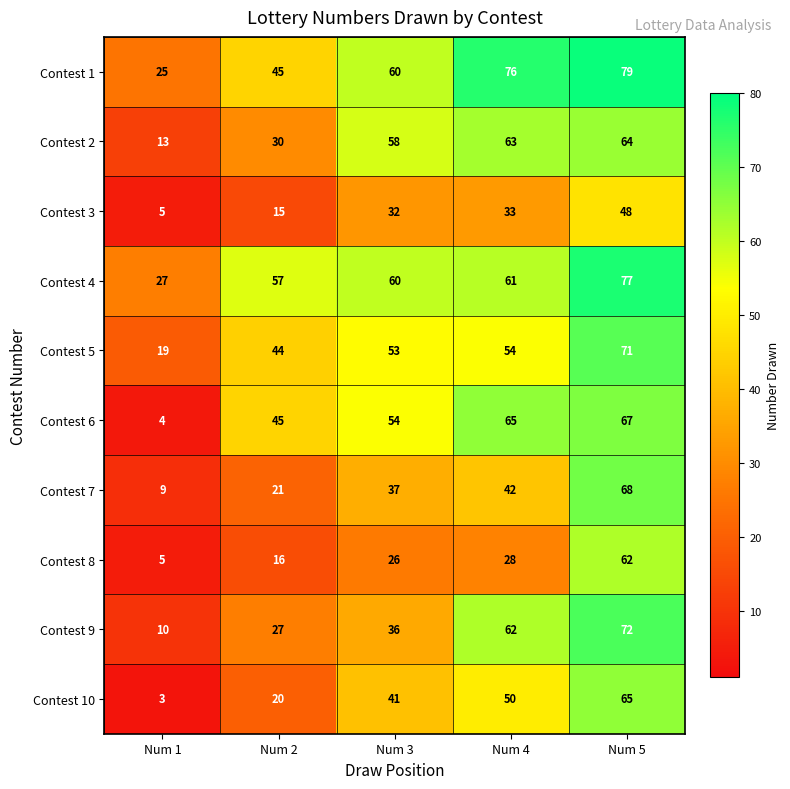

Where is Contest 2 nearest to the value 38?

Num 2